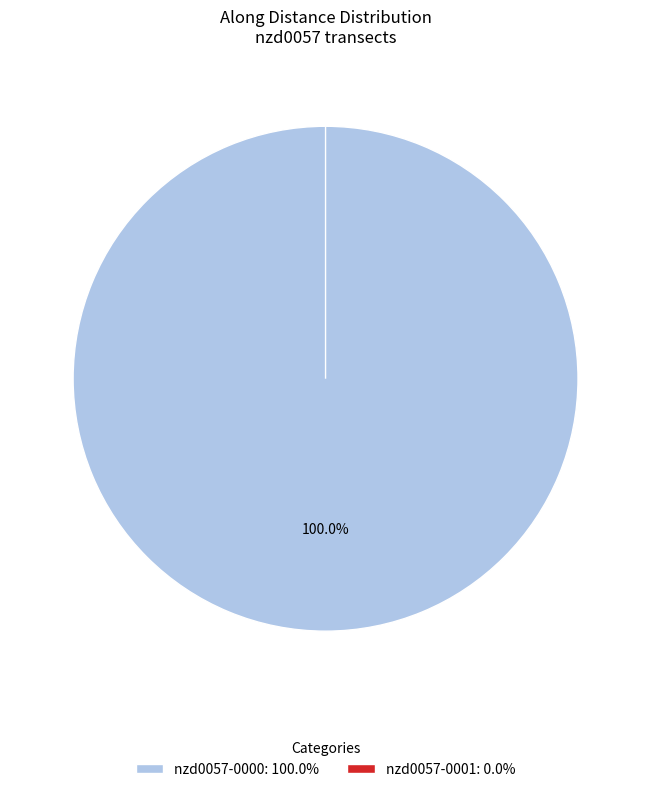

What is the largest slice in the pie chart?

nzd0057-0000